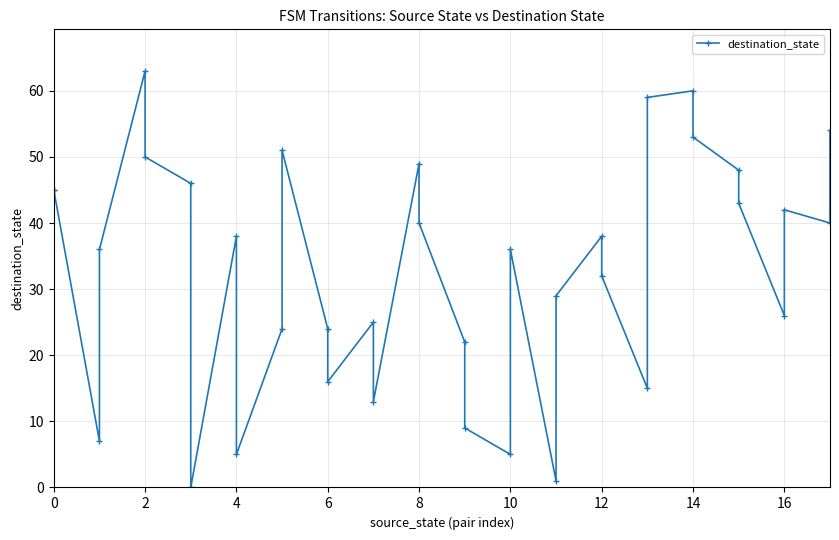

What is the difference between the values at 12 and 29?

7